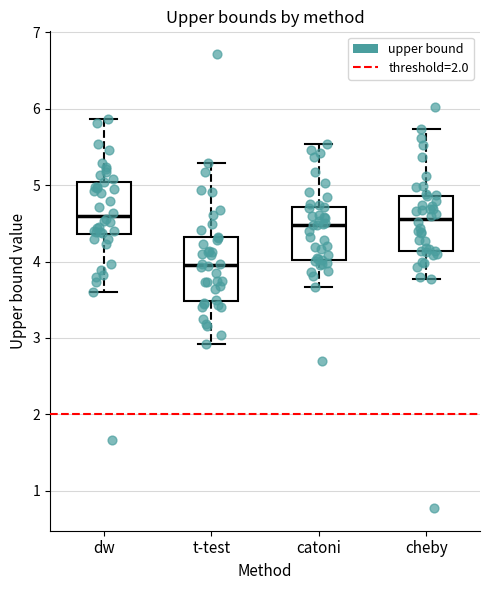

Where does the lower whisker of the box for catoni end on the y-axis? The values are not printed on the chart, so give them approximately, as read against the axis.

3.7